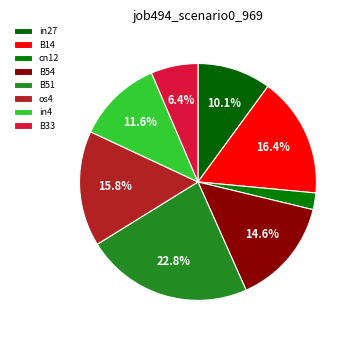

Rank the categories by value from lowest to highest.

cn12, B33, in27, in4, B54, os4, B14, B51